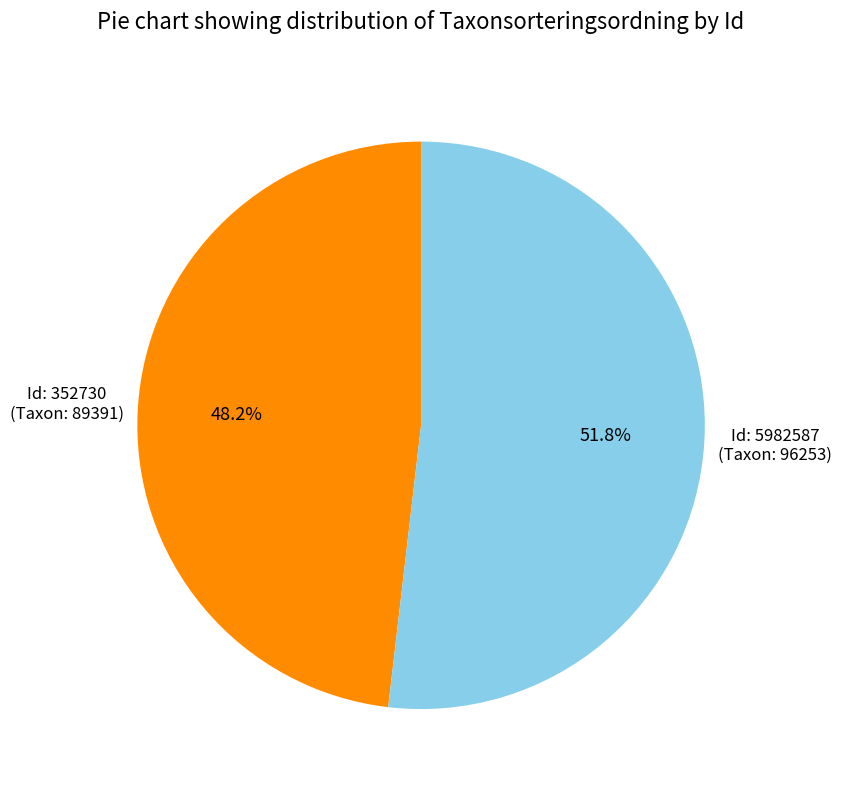

How many slices are in this pie chart?

2